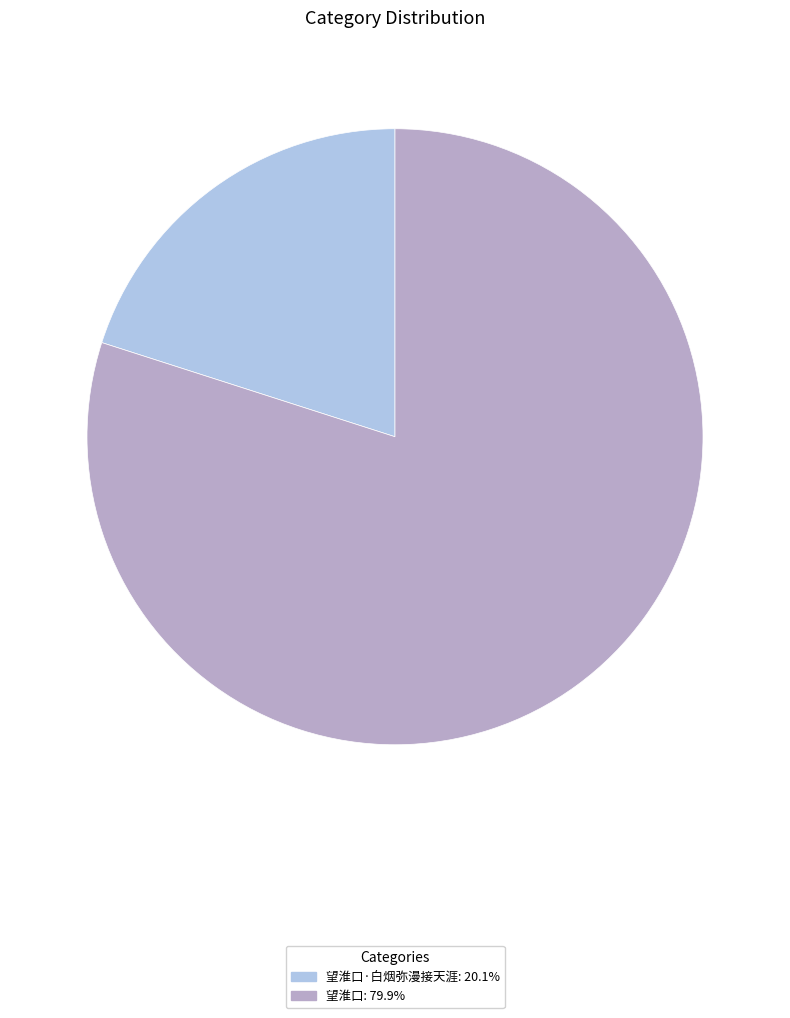

Does any single category account for the majority?

Yes